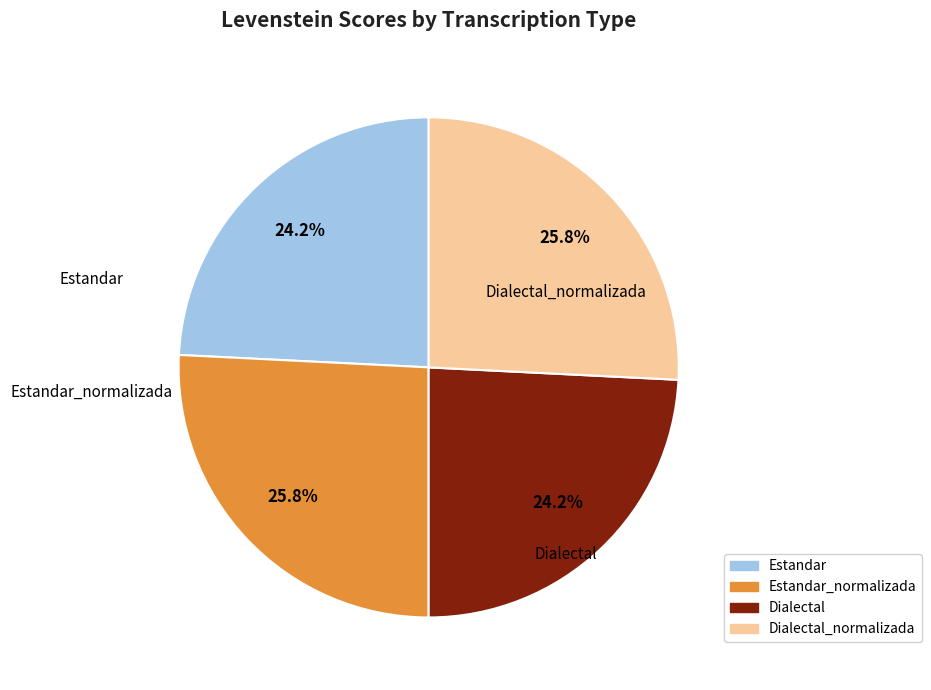

Is there any slice that represents more than half of the pie?

No